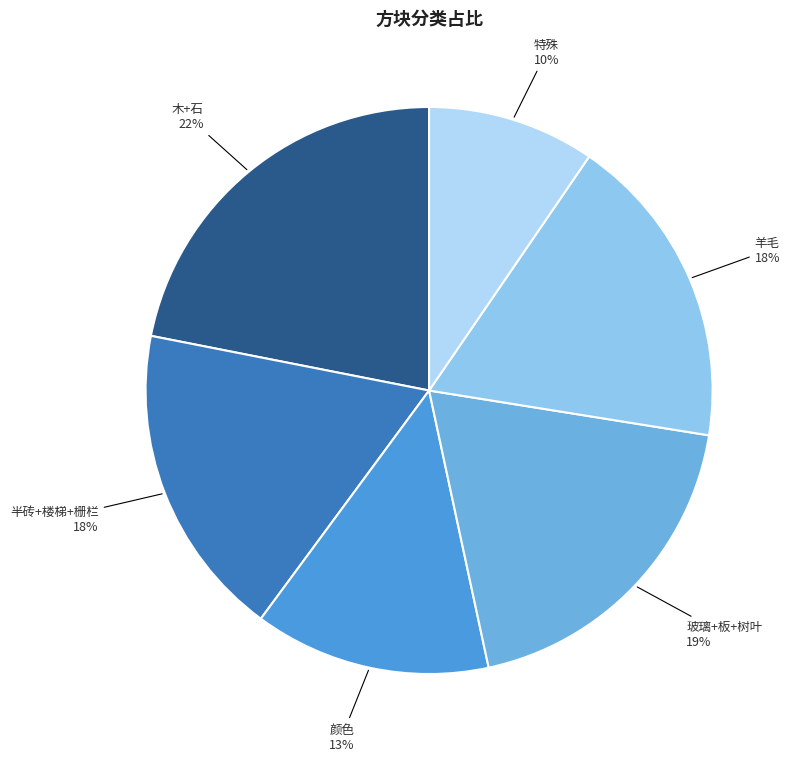

Is the sum of 羊毛 and 特殊 greater than half?

No